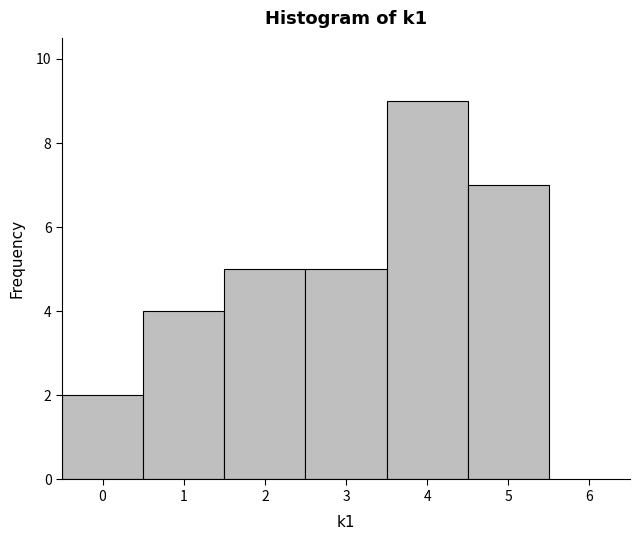

Reading left to right, list every bar in this chart as the range it spans on the x-axis followed by its height. The values are not printed on the chart, so give them approximately, as read against the axis.

-0.5 to 0.5: 2
0.5 to 1.5: 4
1.5 to 2.5: 5
2.5 to 3.5: 5
3.5 to 4.5: 9
4.5 to 5.5: 7